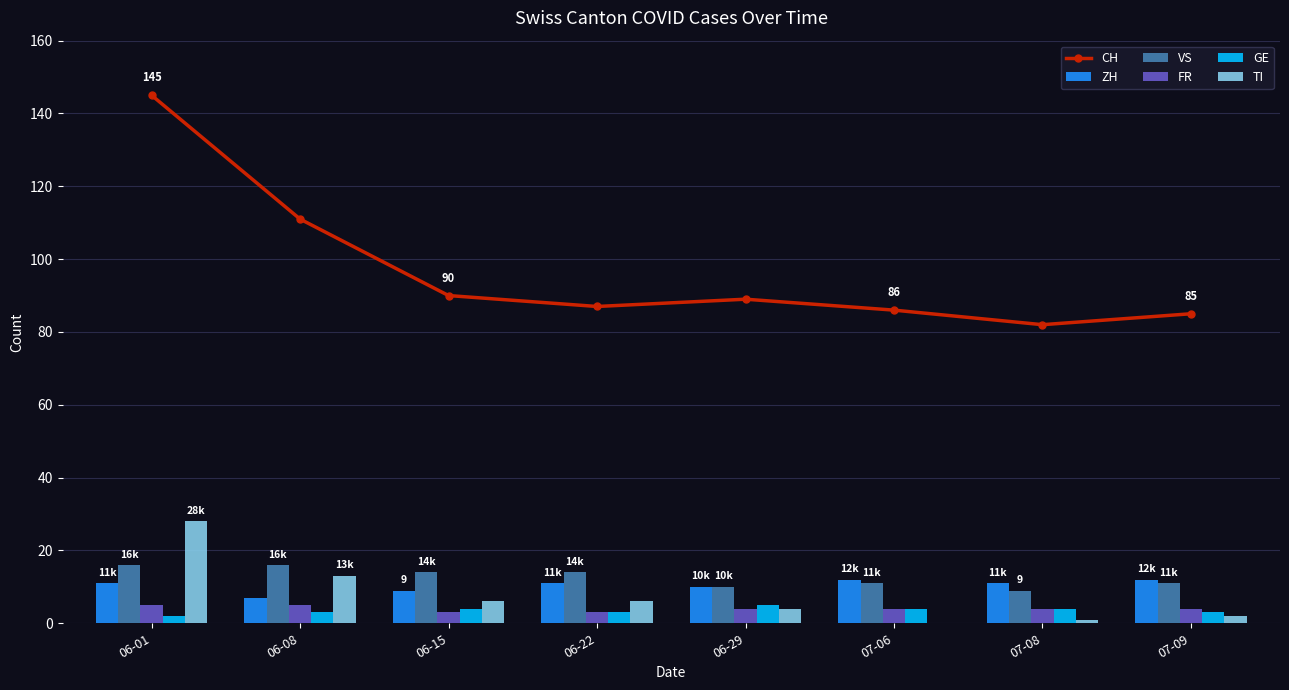

The value of FR at 06-15 is 1. True or false?

False